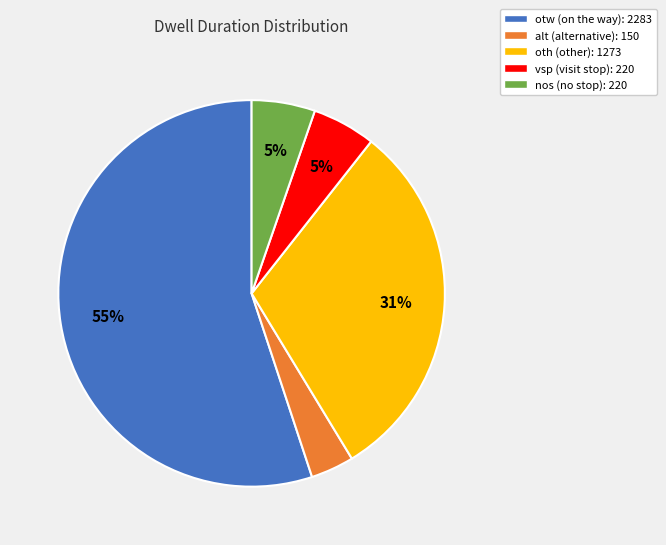

What is the largest slice in the pie chart?

otw